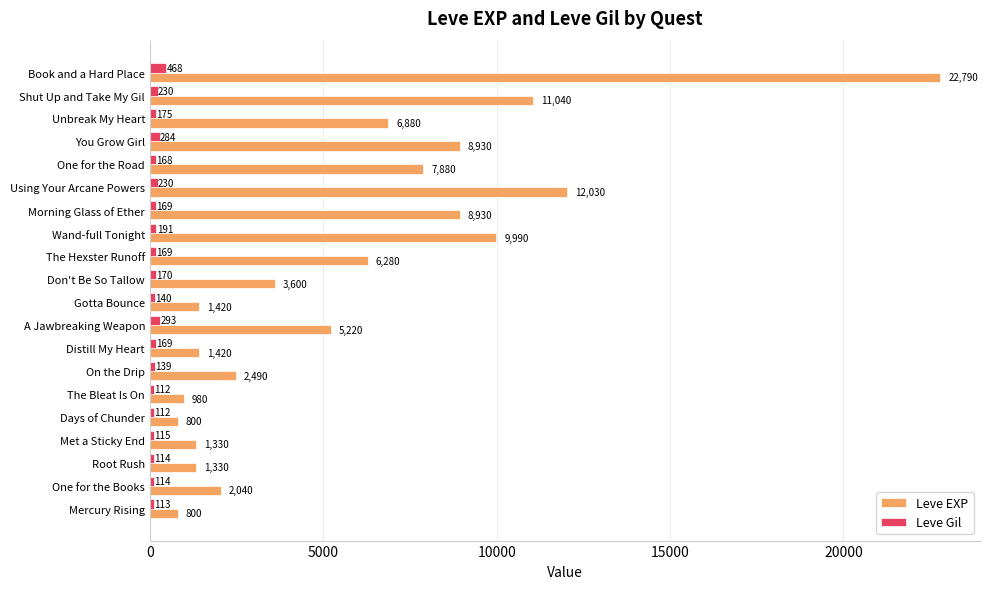

What are all the series names shown in the legend?

Leve EXP, Leve Gil